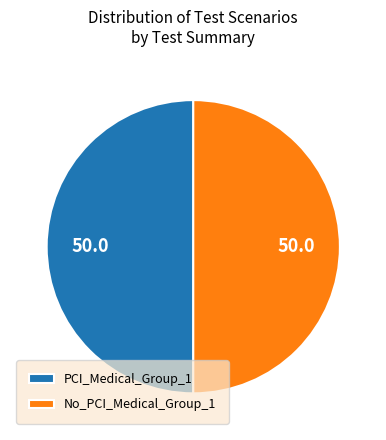

Approximately how many times larger is the value at PCI_Medical_Group_1 compared to No_PCI_Medical_Group_1?

1.0